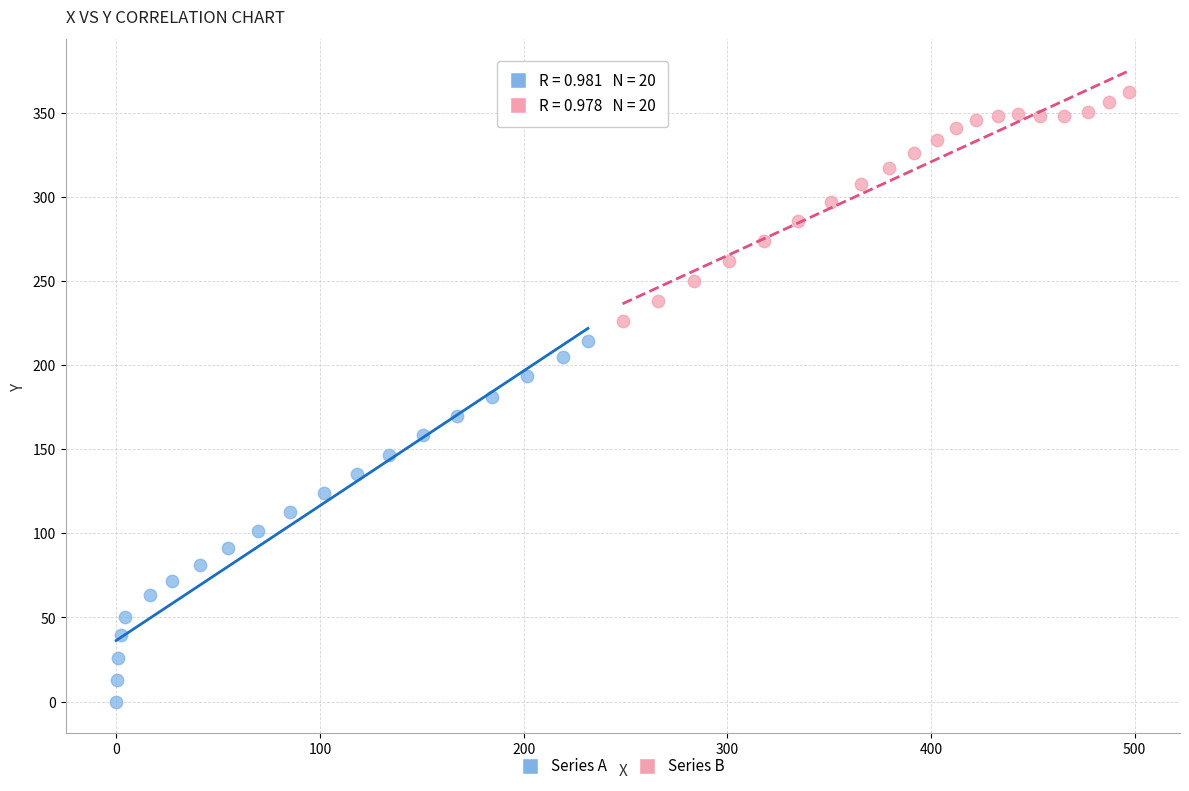

What are all the series names shown in the legend?

Series A, Series B